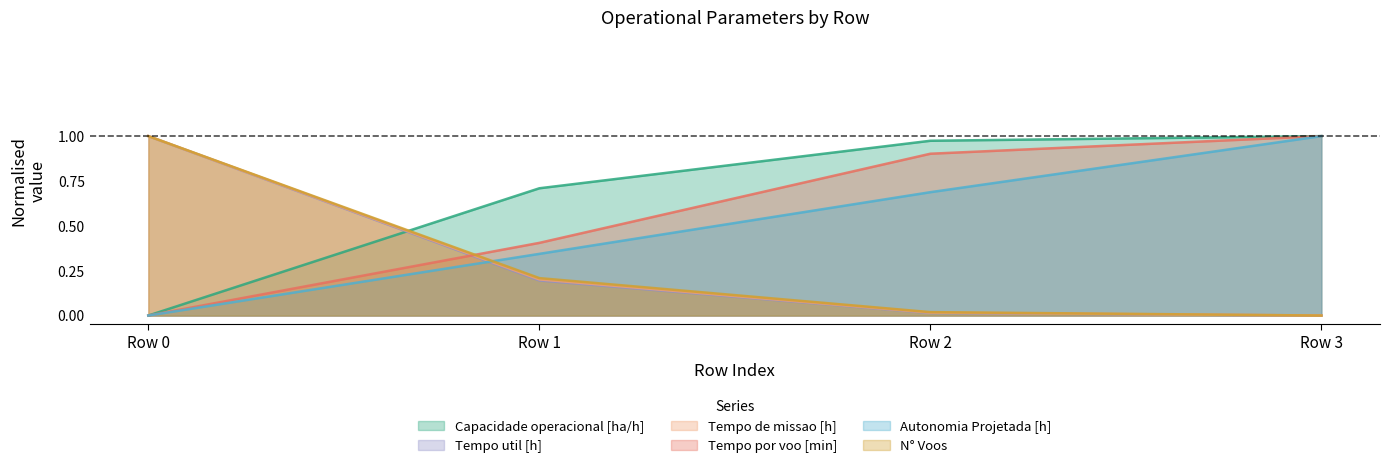

True or false: N° Voos has a value of 0.1 at Row 1.

False